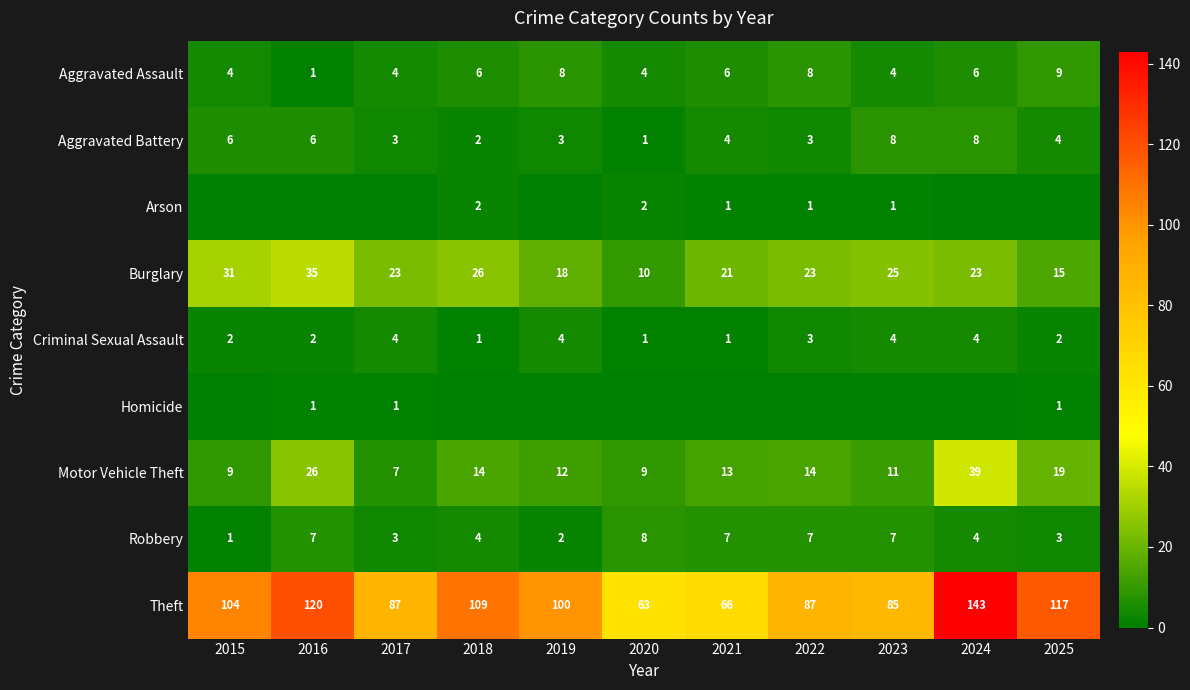

Between 2017 and 2019, which is larger?

2019